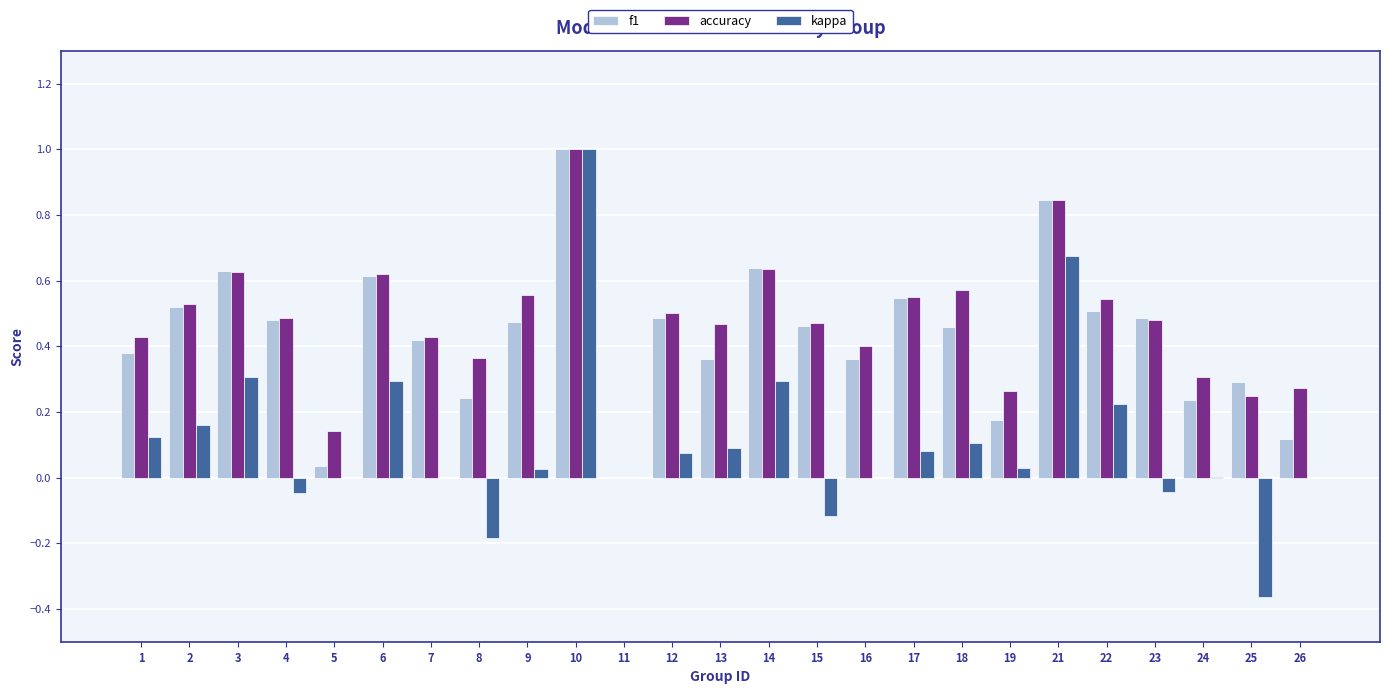

At which label does kappa first exceed 0?

1